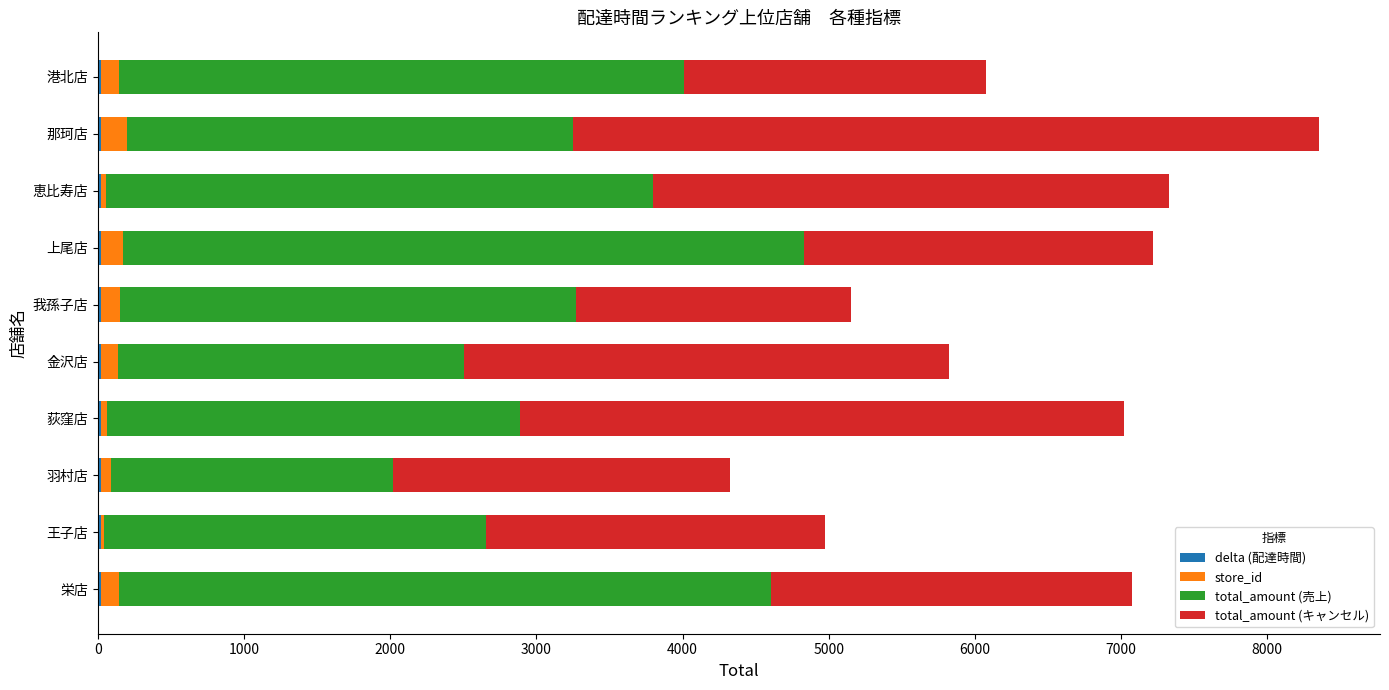

At which category is the sum across all series the highest?

那珂店